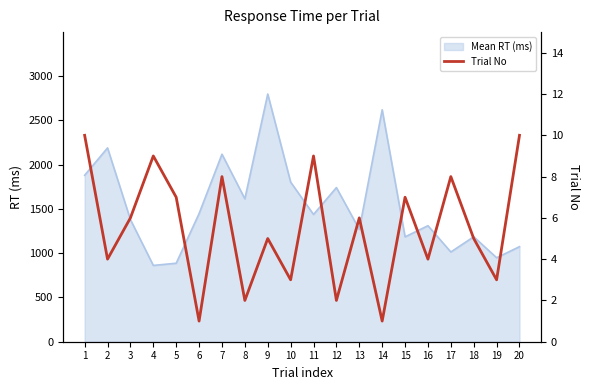

The value of Mean RT (ms) at 16 is 1311. True or false?

True